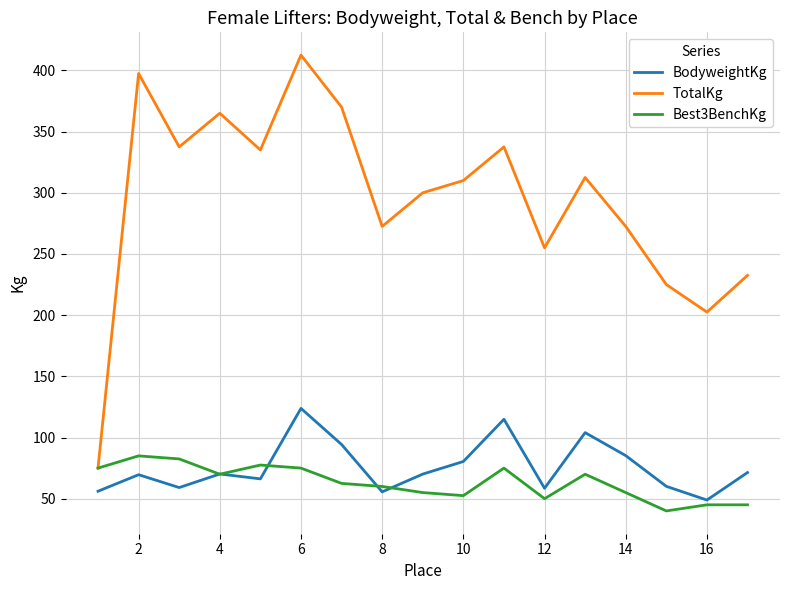

What is the highest value of the TotalKg series?

412.5